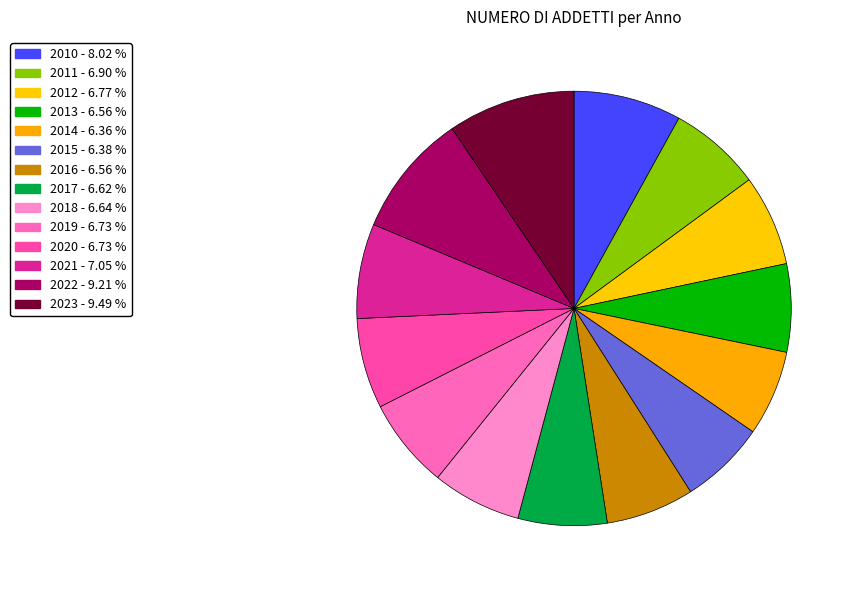

How many segments does this pie chart have?

14